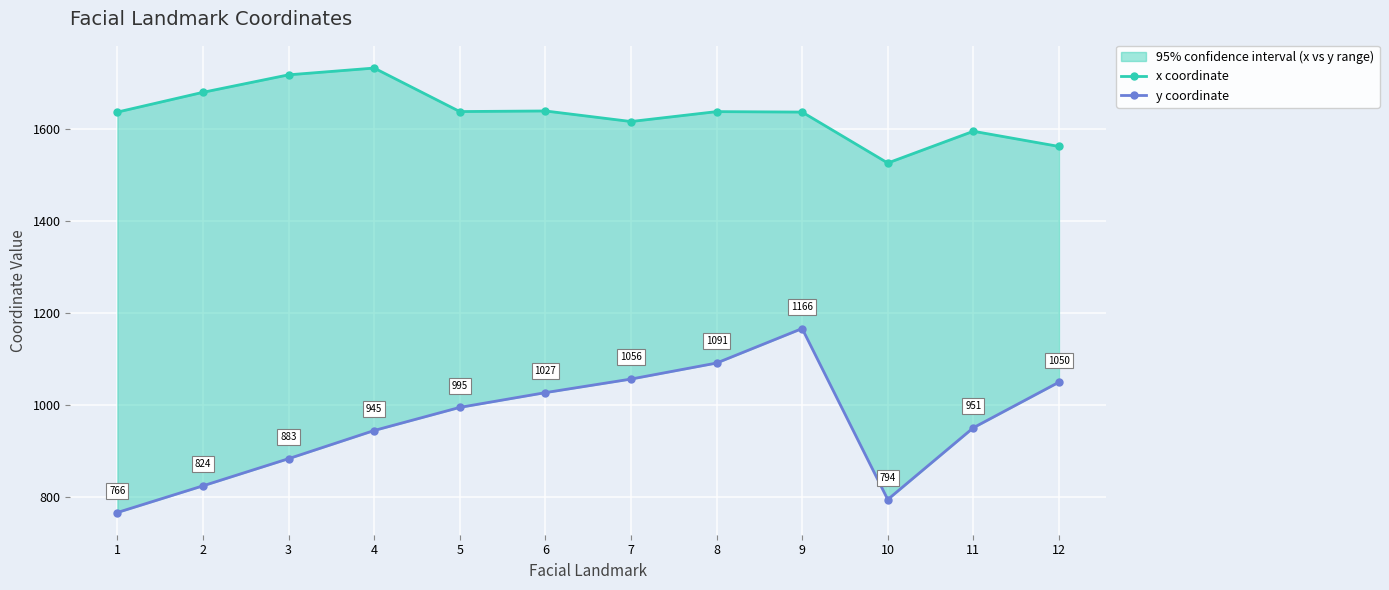

Rank the series at 1 from highest to lowest value.

x coordinate, y coordinate